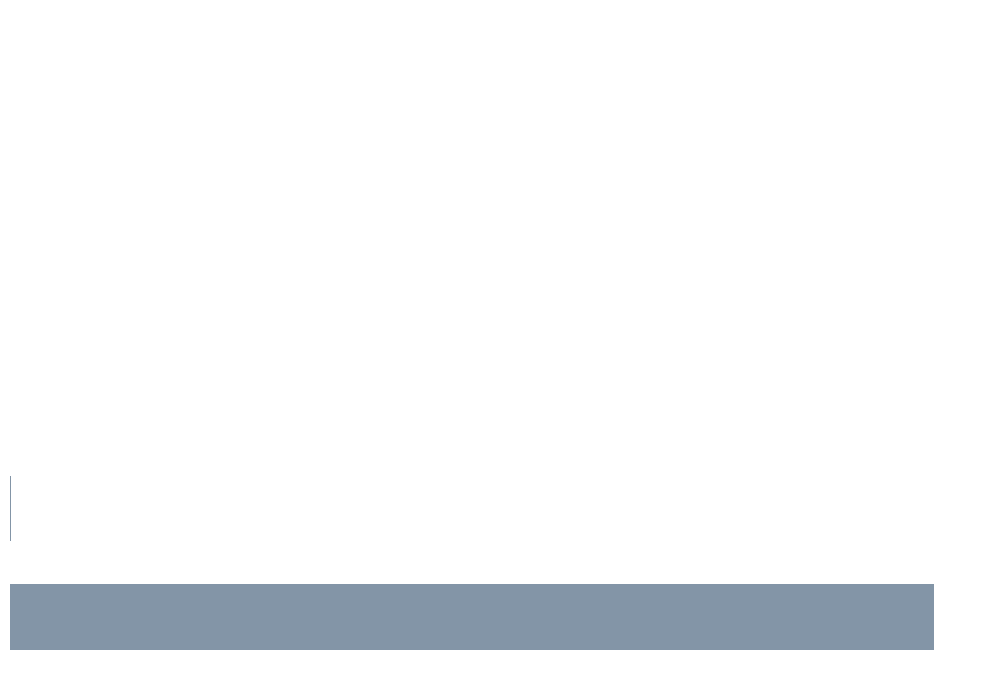

What is the average value?

3424964.0